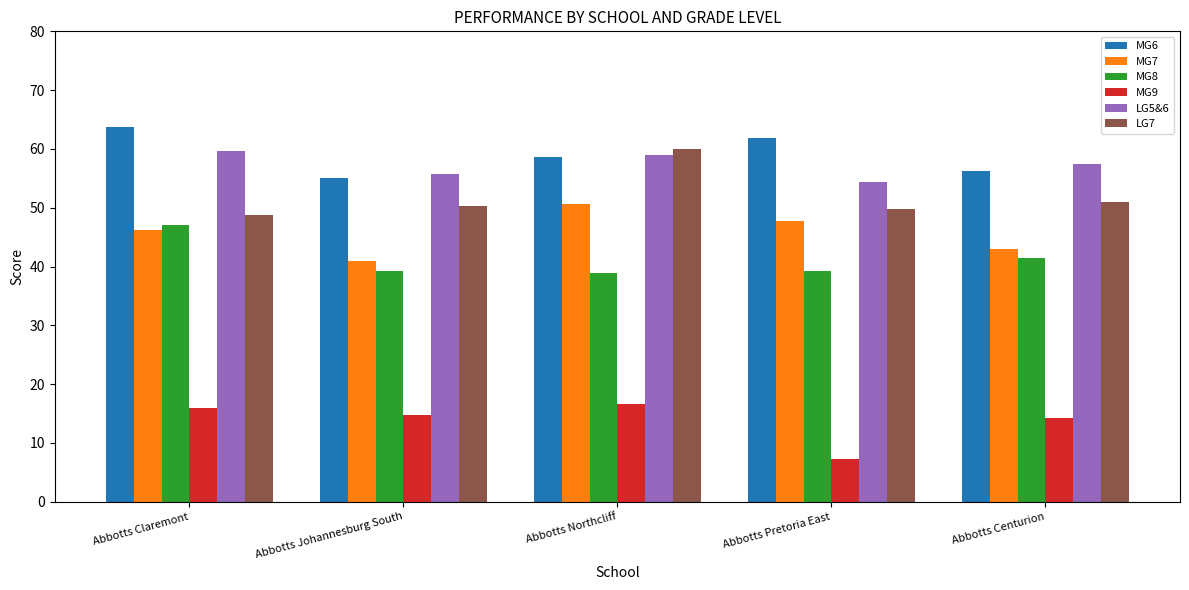

What is the label of the 5th bar from the right?

Abbotts Claremont